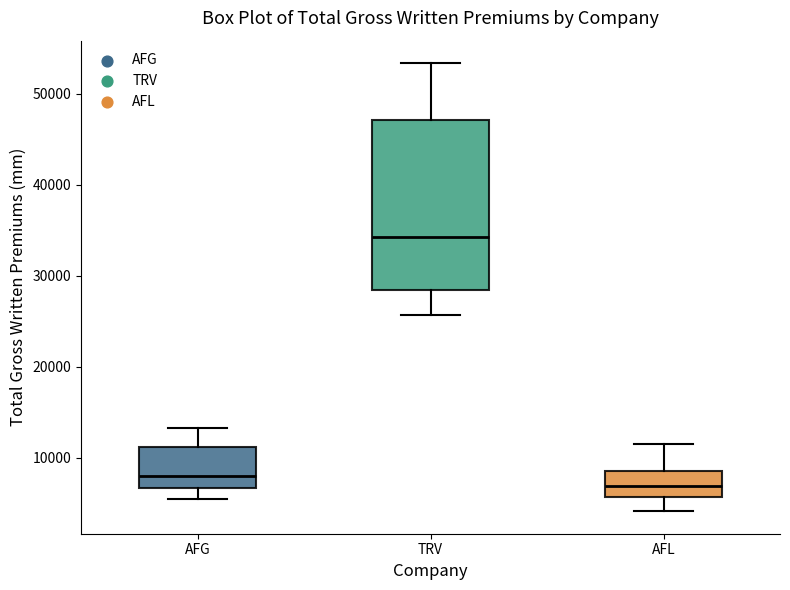

Reading left to right, transcribe this box plot: for each box, give where its median line is, the range the box spans, and where its two whiskers end, as read against the y-axis. The values are not printed on the chart, so give them approximately, as read against the axis.

AFG: median 8000, box 7000 to 11000, whiskers 5000 to 13000
TRV: median 34000, box 28000 to 47000, whiskers 26000 to 53000
AFL: median 7000, box 6000 to 9000, whiskers 4000 to 12000